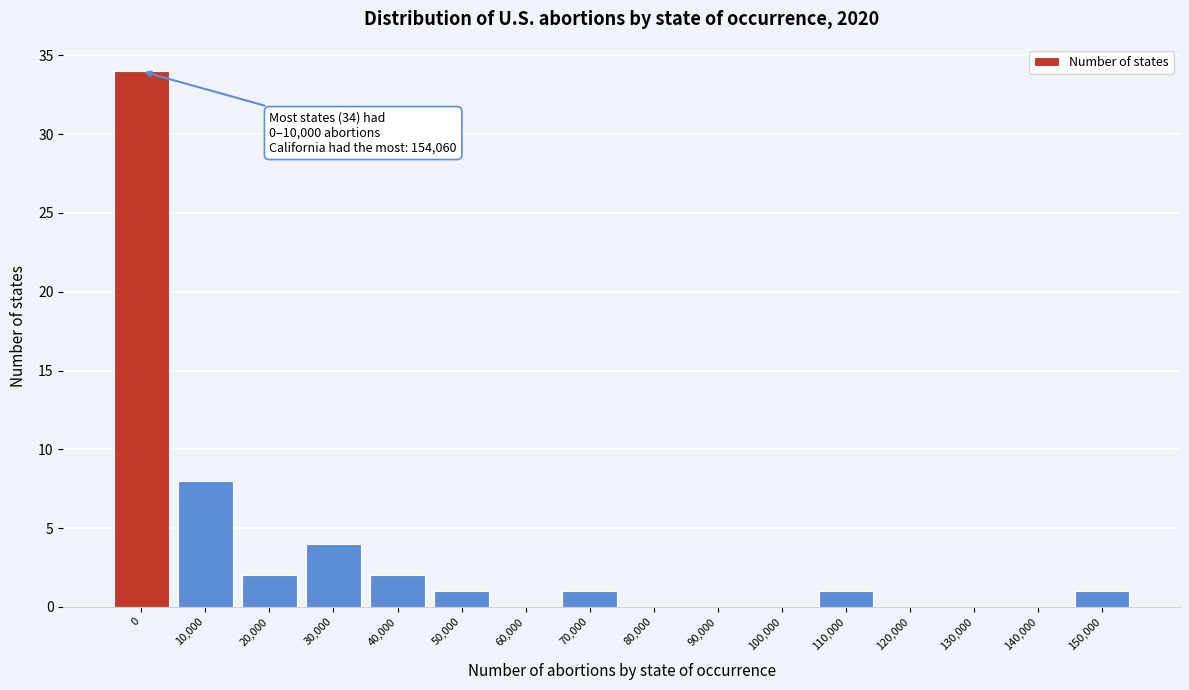

Reading left to right, what are all the values shown in this chart?

0=34	10,000=8	20,000=2	30,000=4	40,000=2	50,000=1	60,000=0	70,000=1	80,000=0	90,000=0	100,000=0	110,000=1	120,000=0	130,000=0	140,000=0	150,000=1